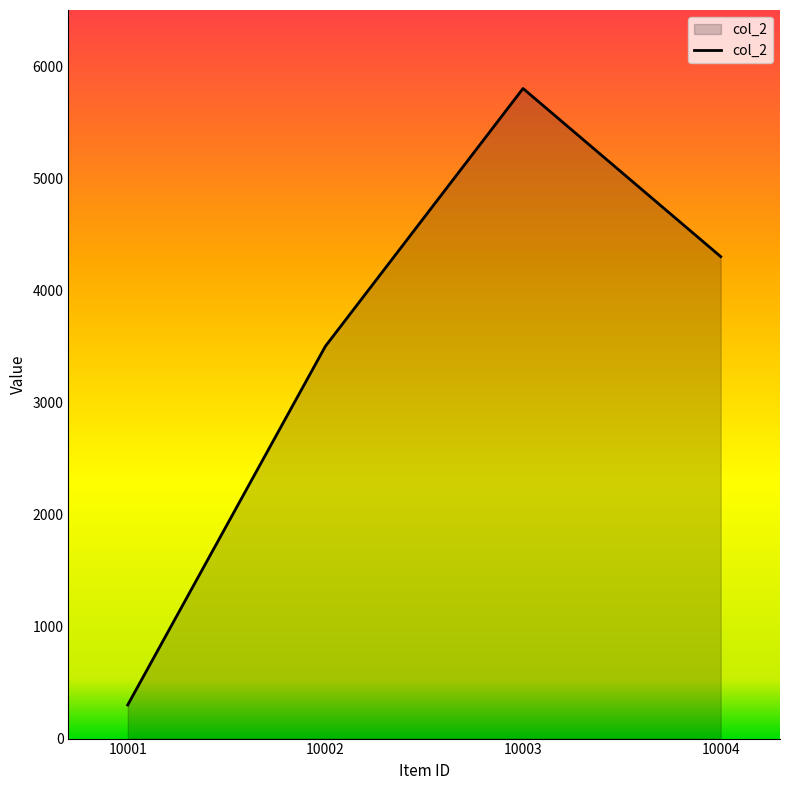

What is the maximum value shown in the chart?

5800